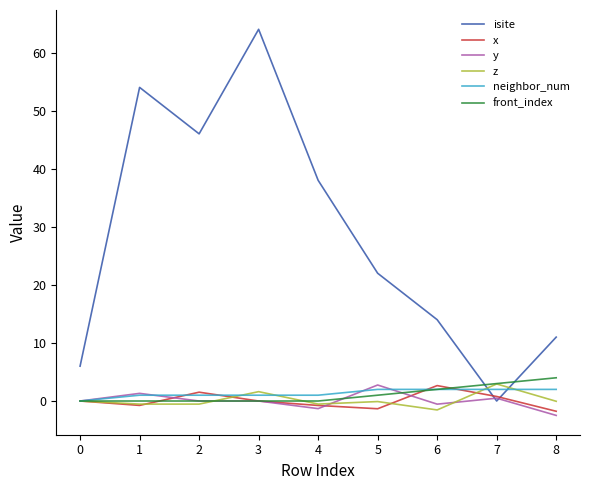

At how many categories does at least one series exceed 34?

4